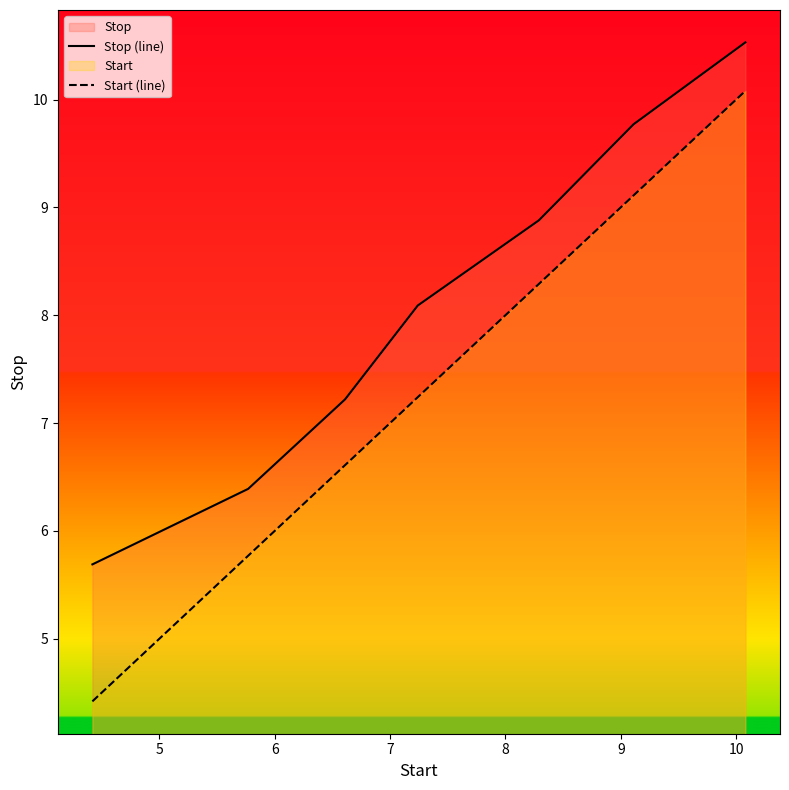

True or false: Stop (line) and Start (line) cross at least once.

False